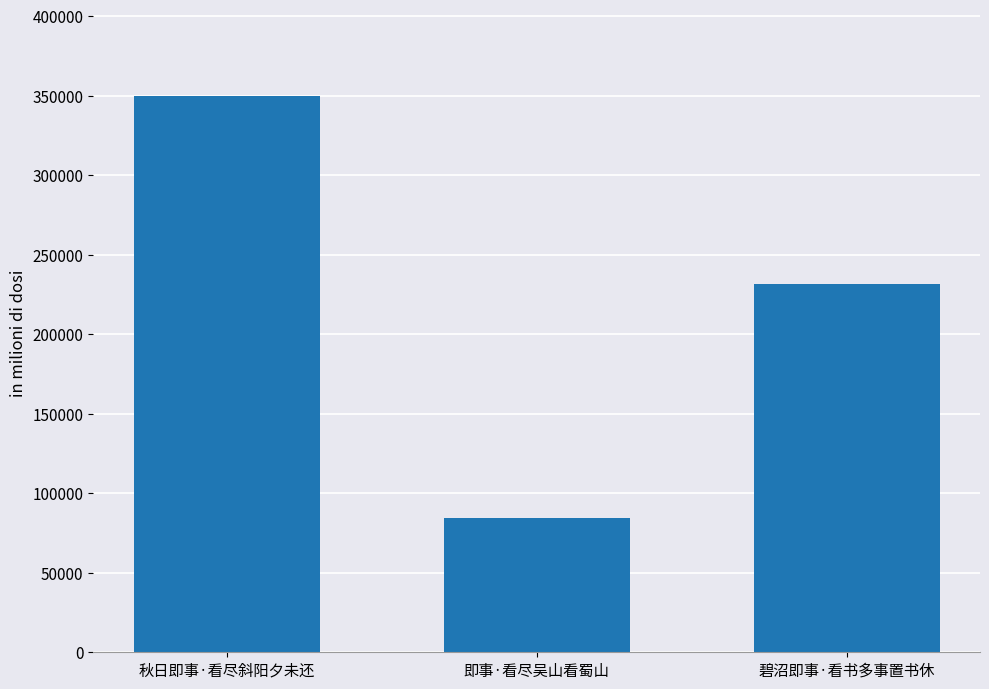

At which label does the data first exceed 231579?

秋日即事·看尽斜阳夕未还